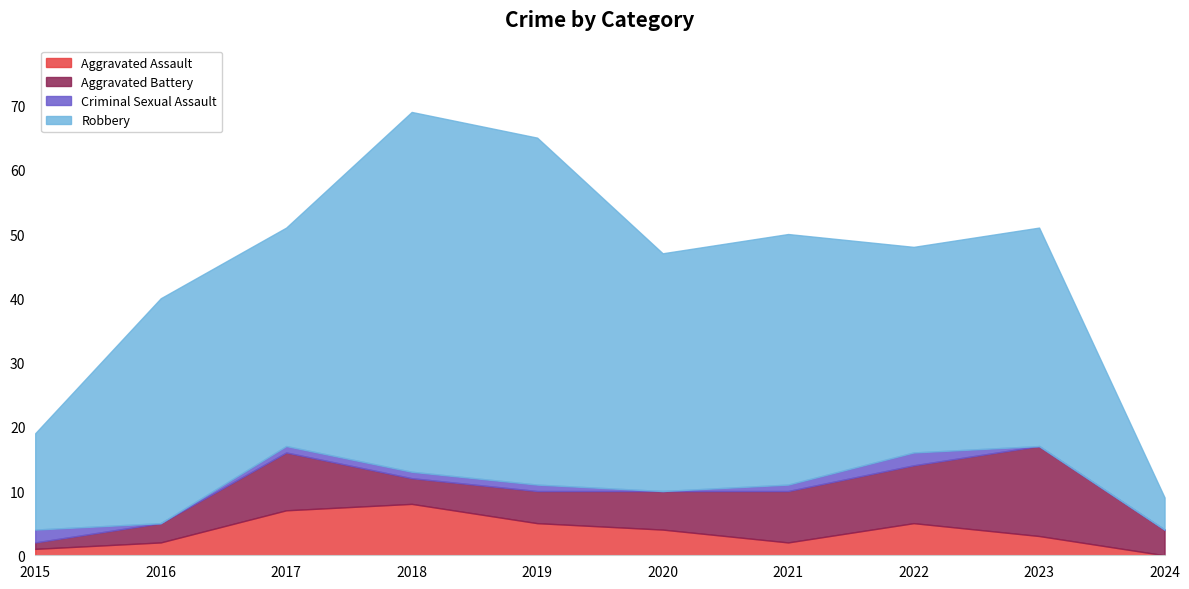

True or false: Aggravated Assault has a value of 2 at 2021.

True